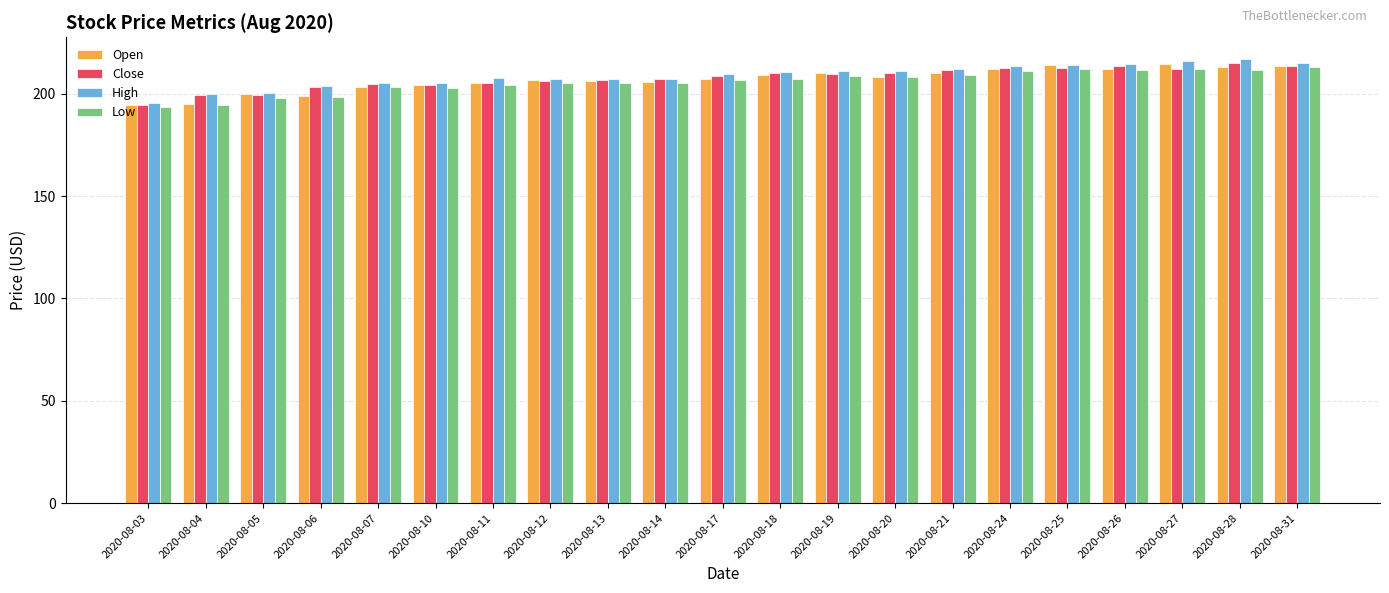

Is it true that Close equals 212.6 at 2020-08-24?

True